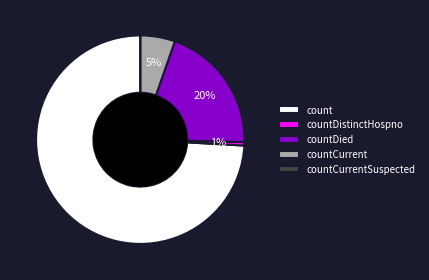

To the nearest percent, what portion does countCurrent represent?

5%